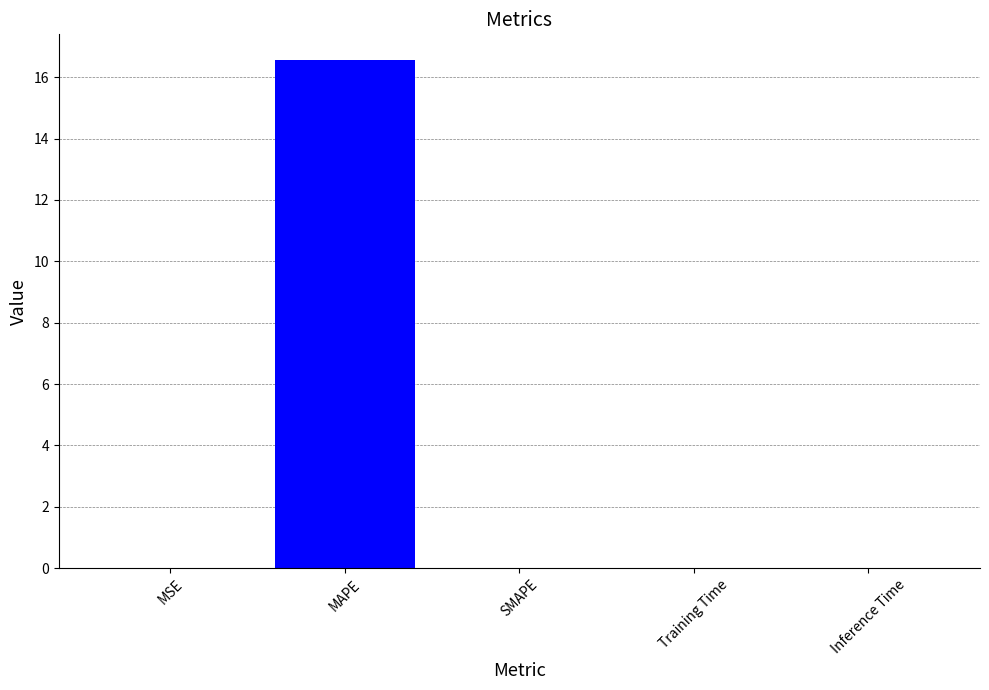

At which category does the chart reach its peak across all series?

MAPE